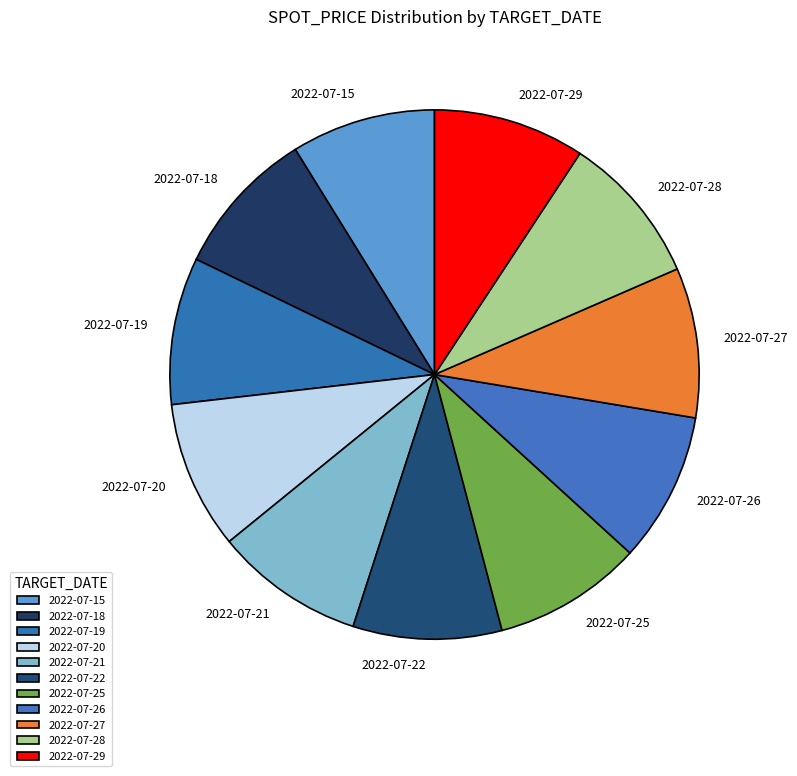

Is it true that 2022-07-22 is 1% of the pie?

False